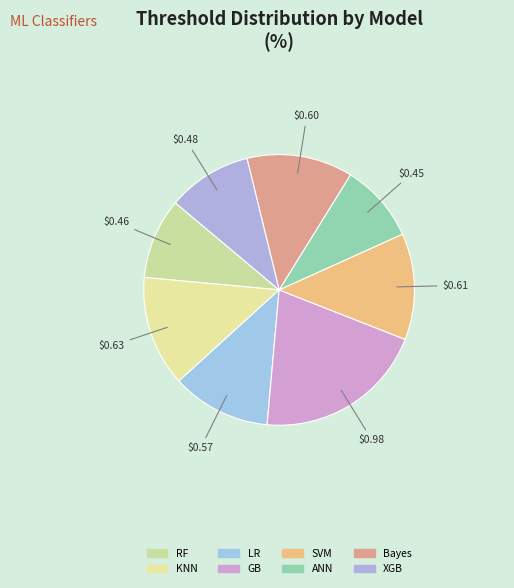

Count the number of slices in the pie.

8